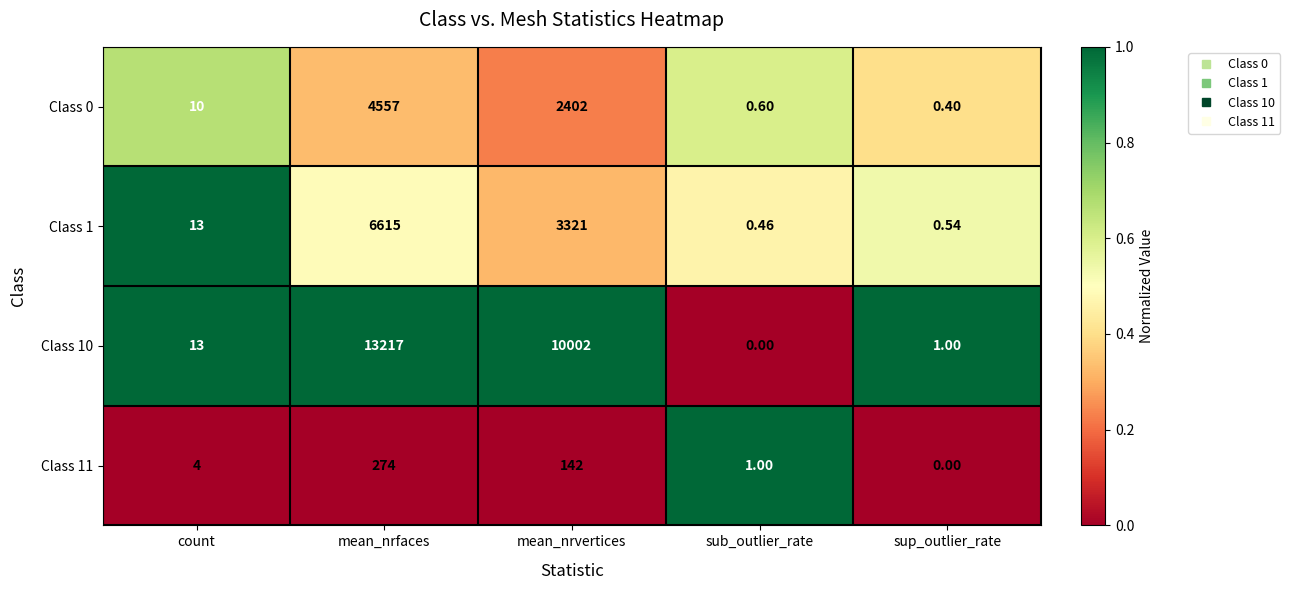

How many series are shown in this chart?

4